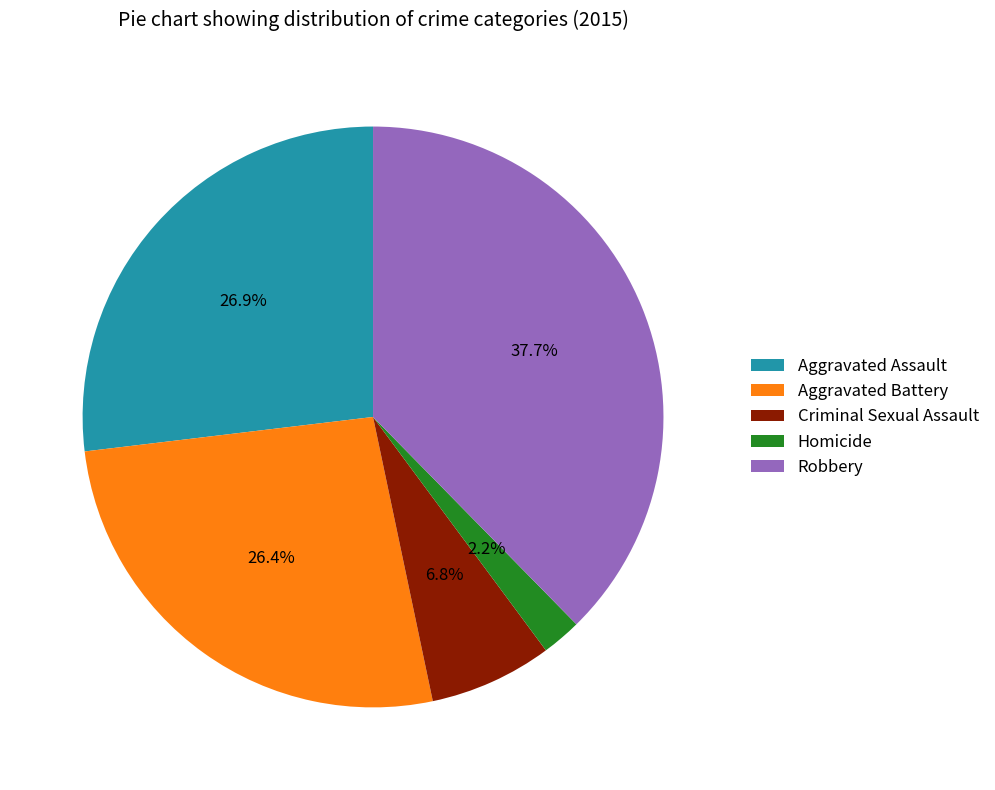

Is Aggravated Assault the majority of the pie?

No